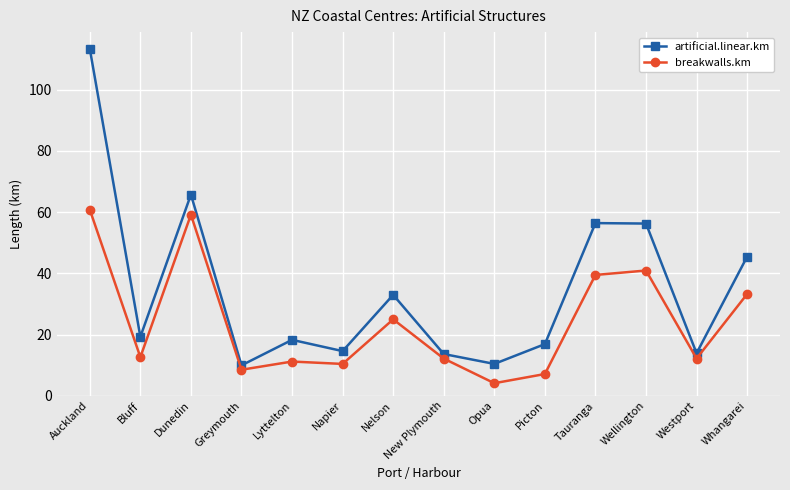

True or false: breakwalls.km and artificial.linear.km intersect in this chart.

False